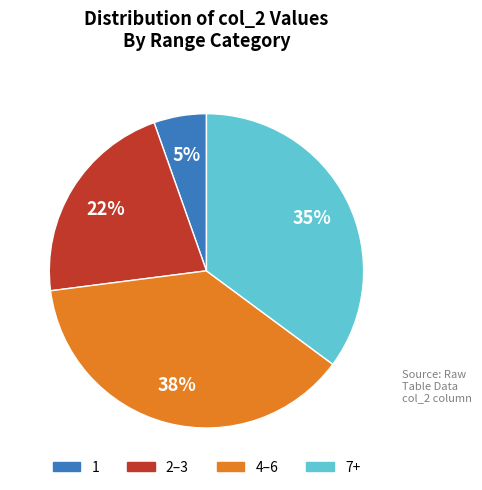

Which slice is the smallest?

1